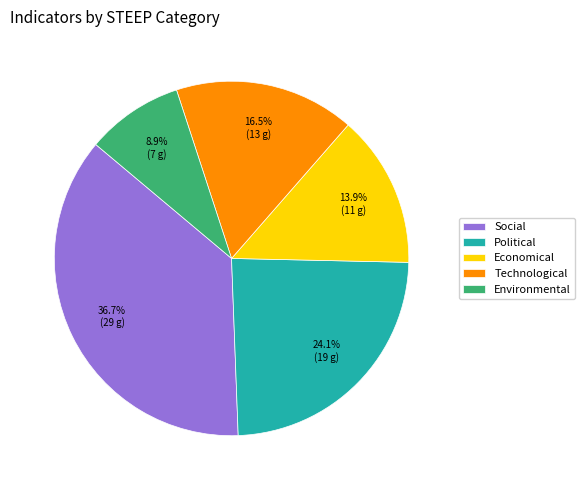

Is there any slice that represents more than half of the pie?

No